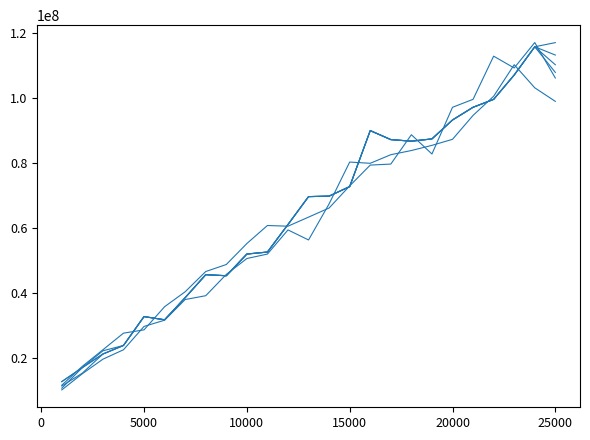

How many lines are shown in the chart?

6